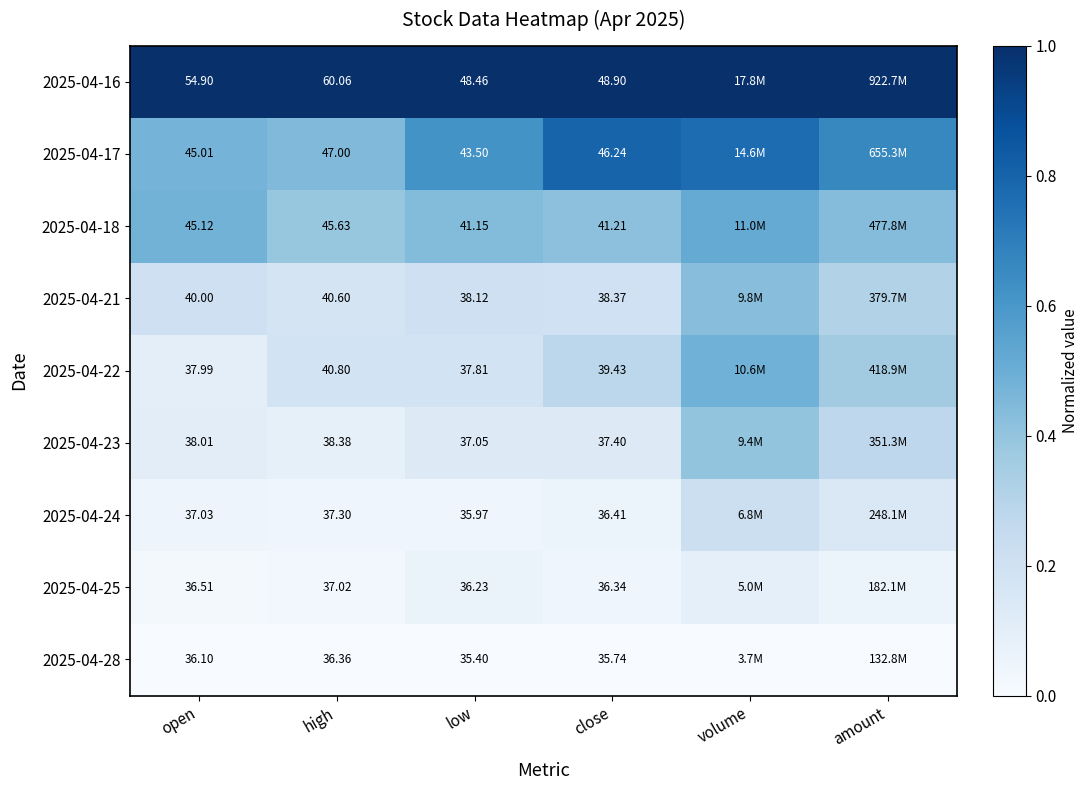

Is the value of 2025-04-28 at open greater than the value of 2025-04-16 at open?

No